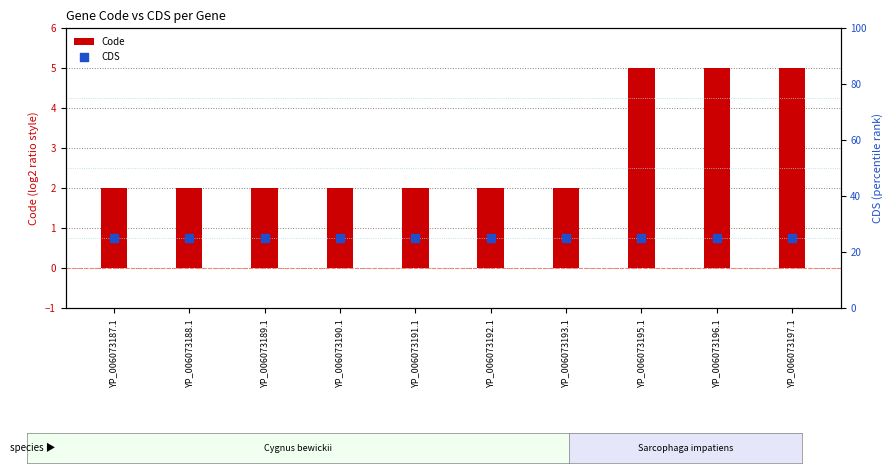

At which category is the sum across all series the highest?

YP_006073195.1